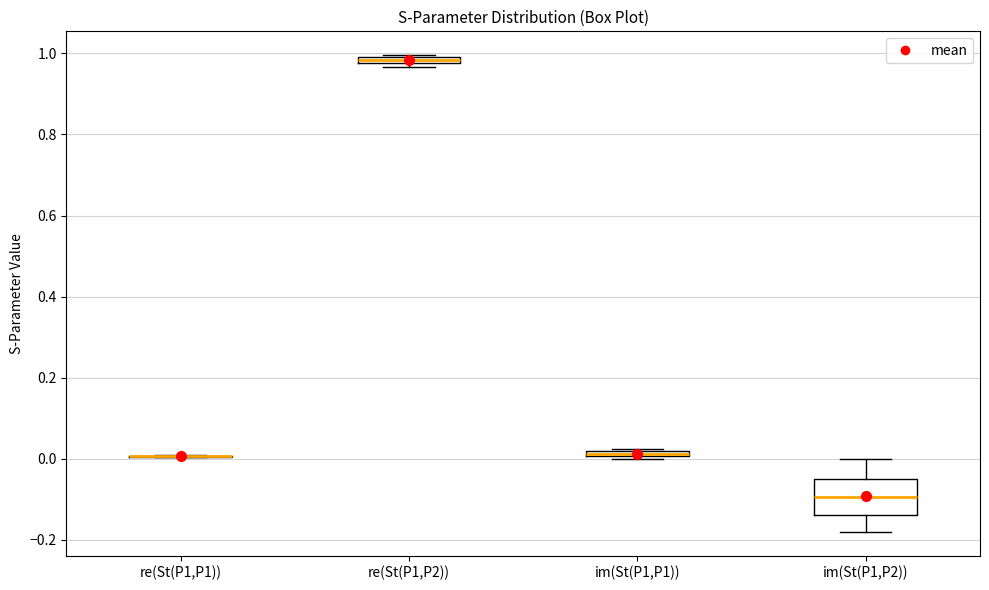

Which box is the tallest, from its lower edge to its upper edge?

im(St(P1,P2))